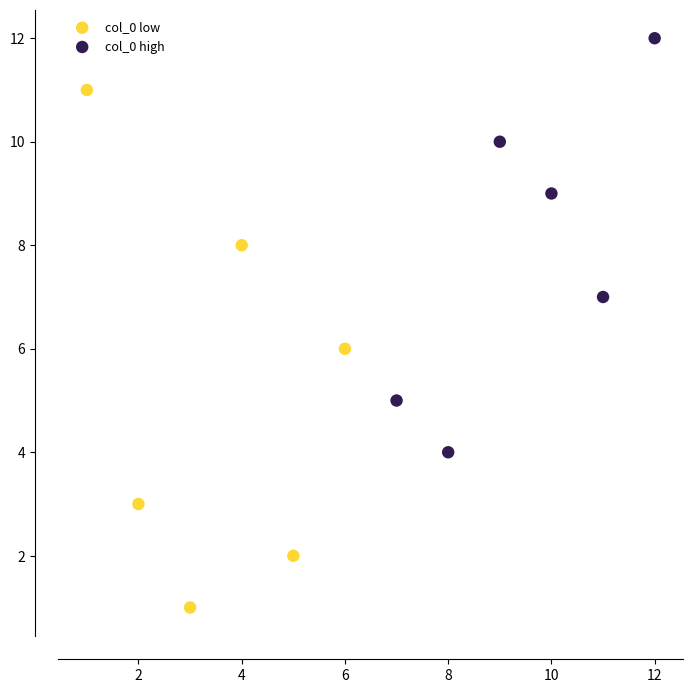

Which series contains the lowest Y value?

col_0 low